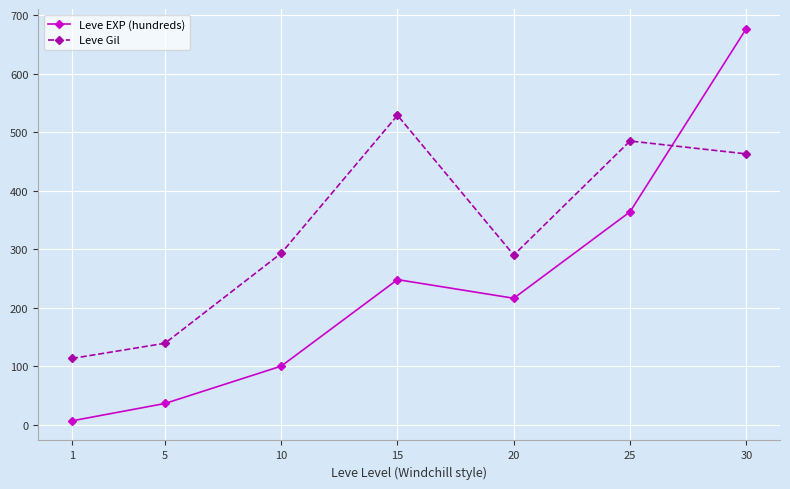

Which series has the largest range (max minus min)?

Leve EXP (hundreds)